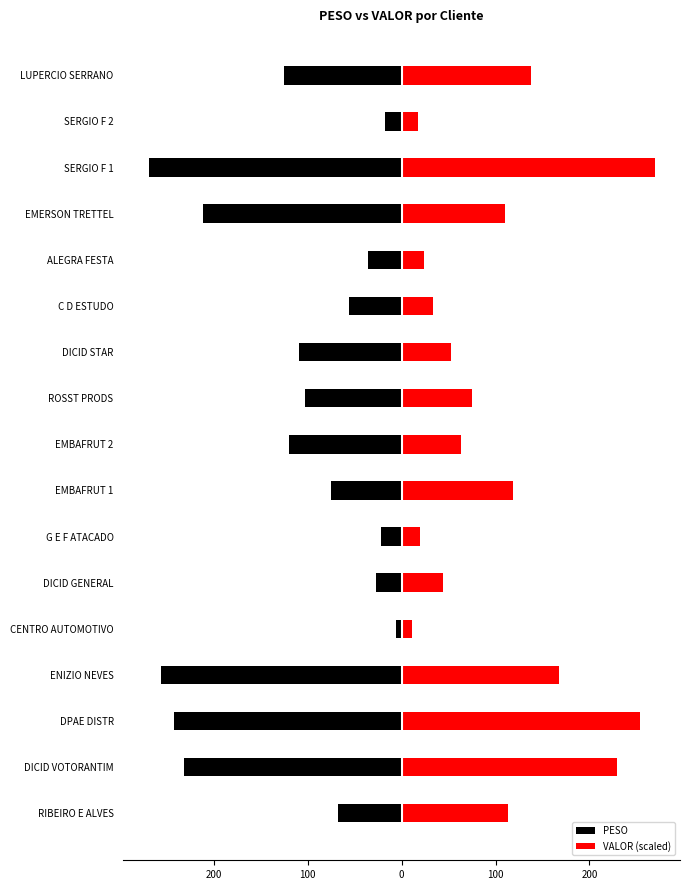

What is the average value of the VALOR (scaled) series?

102.2